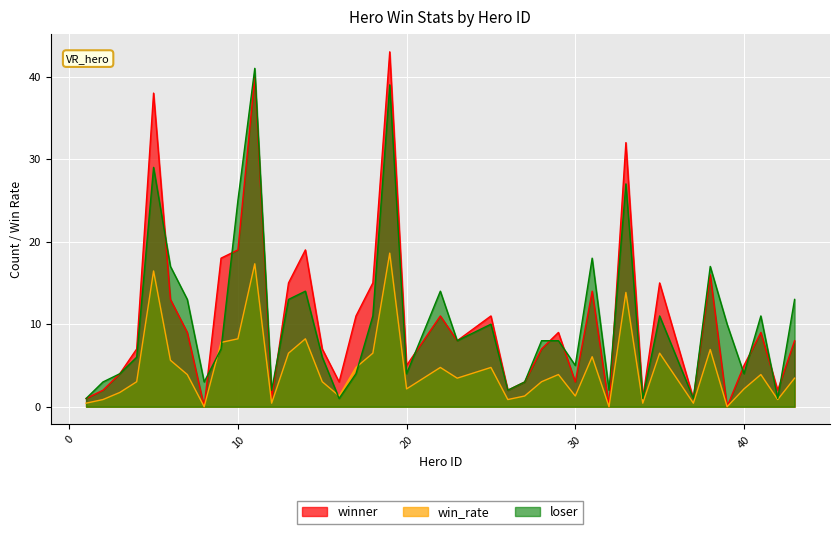

Which series ends up on top after the final intersection of winner and loser?

loser